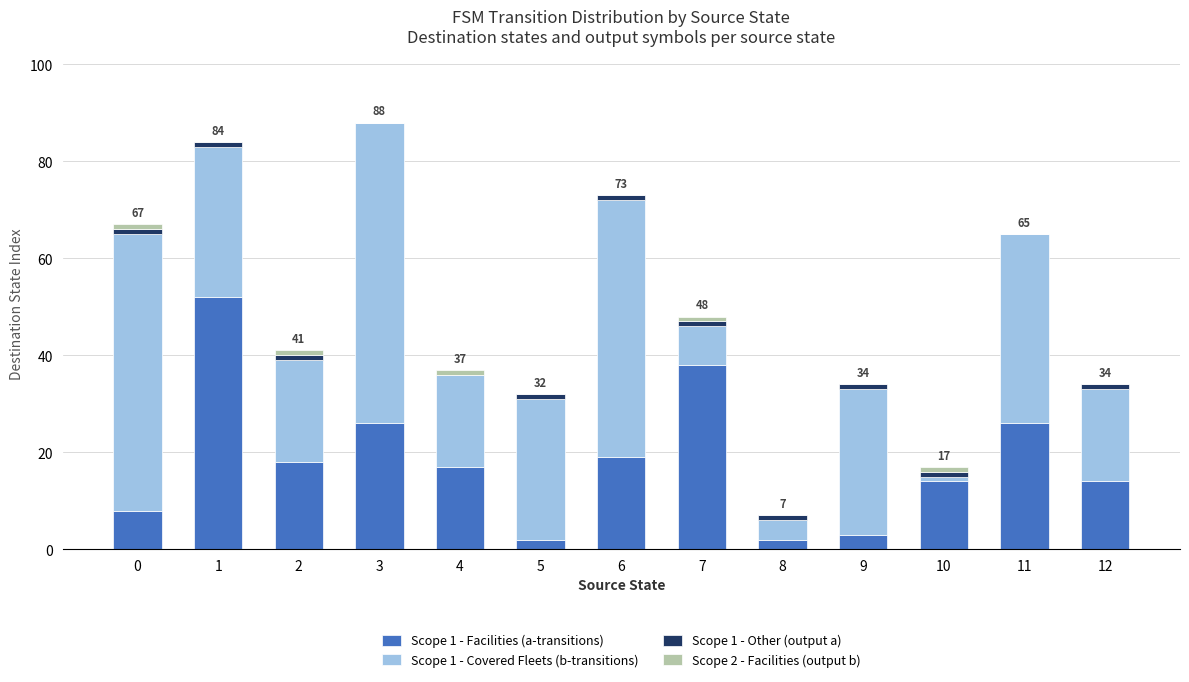

Which series has the widest spread of values?

Scope 1 - Covered Fleets (b-transitions)